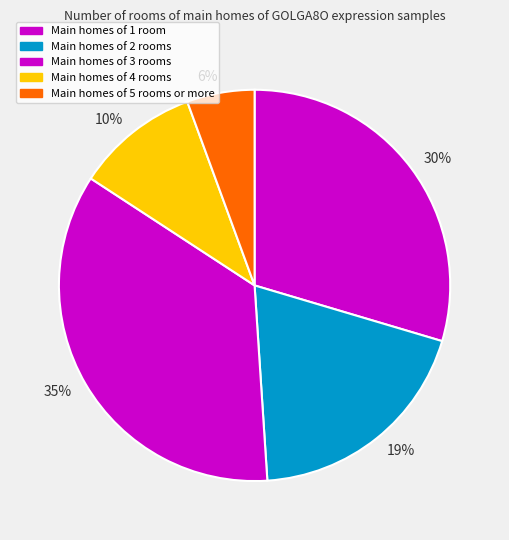

Which category has the smallest portion of the pie?

6%